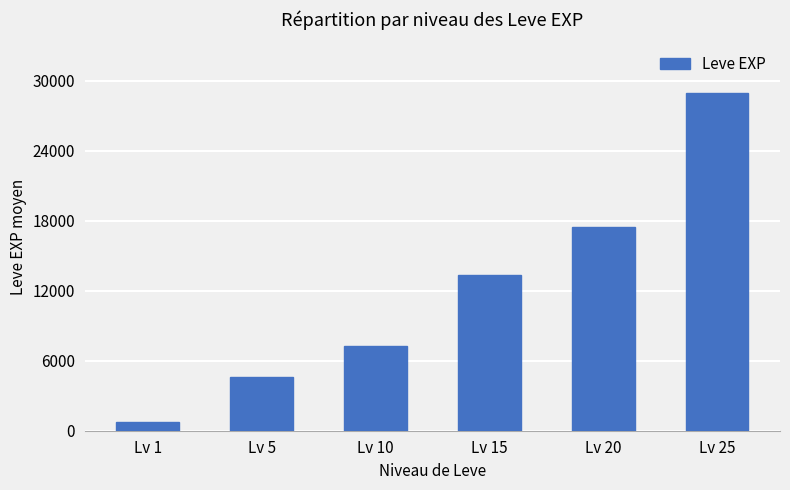

True or false: the data shows 21043 at Lv 15.

False